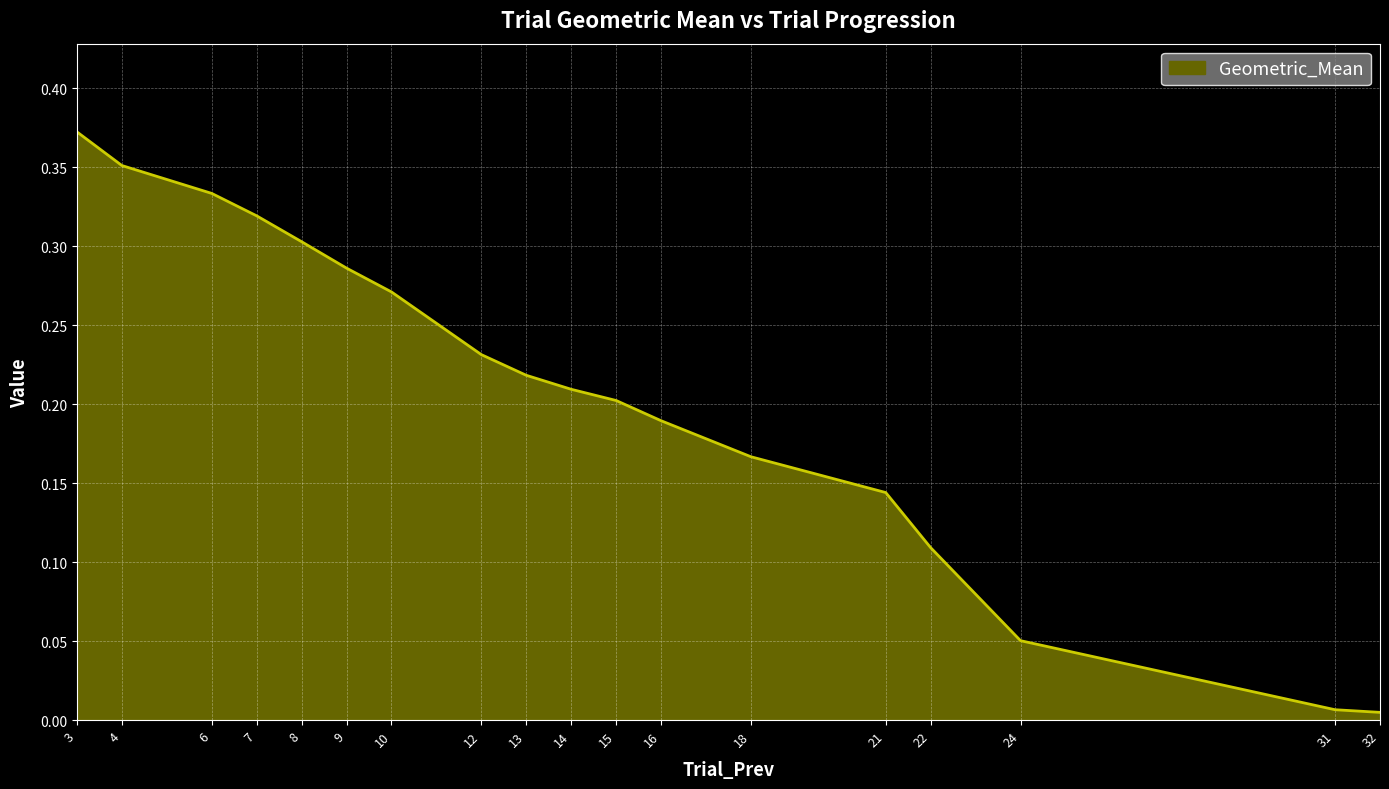

Which category has the highest value across all series?

3